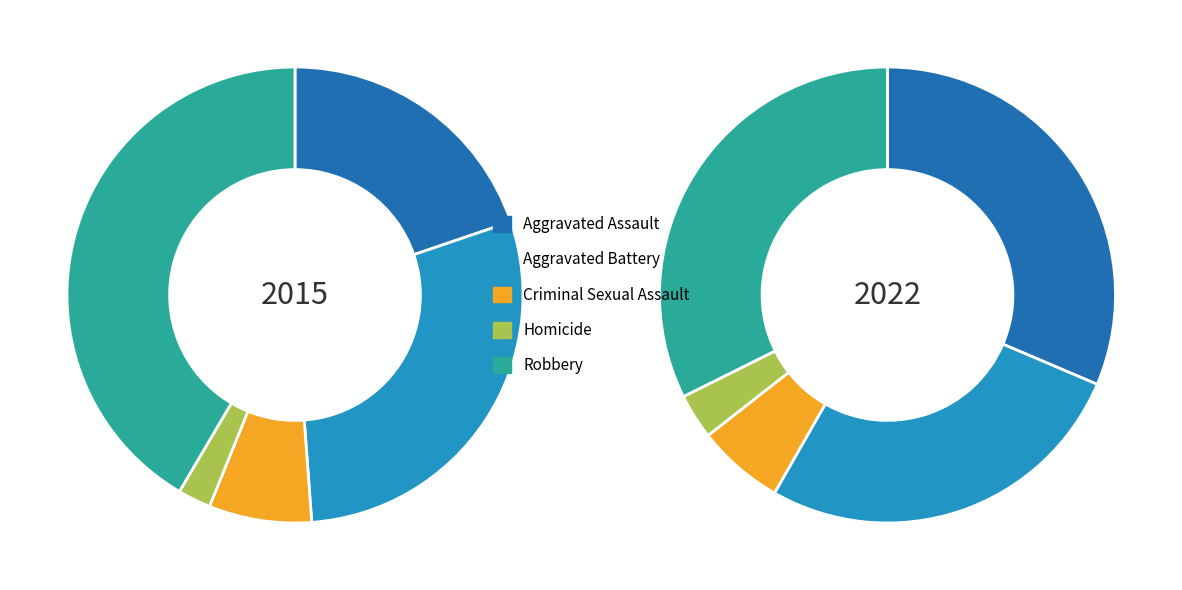

What is the smallest slice in the pie chart?

Homicide